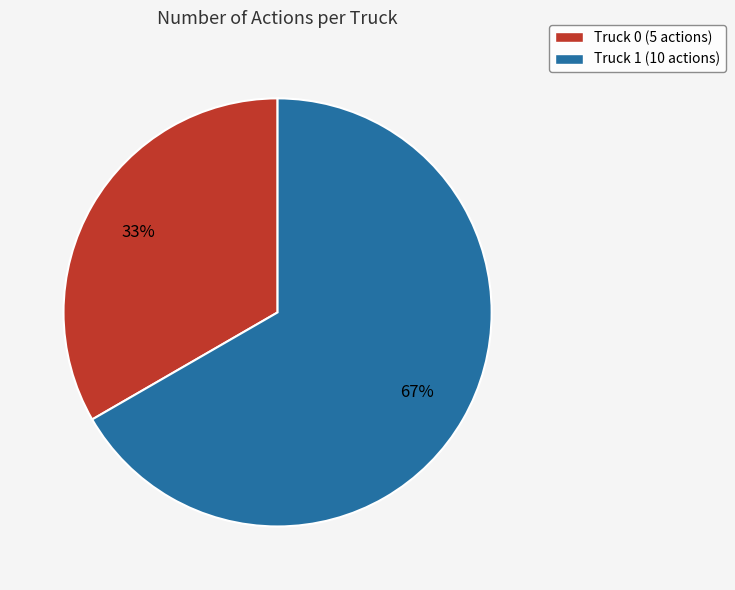

Is the sum of Truck 0 (5 actions) and Truck 1 (10 actions) greater than half?

Yes